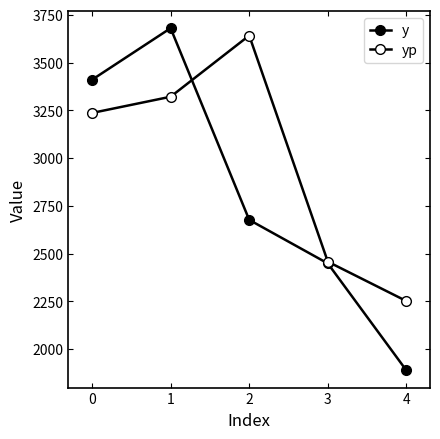

Reading left to right, what are all the values shown in this chart?

y: 3410.0	3680.0	2677.0	2449.0	1889.0
yp: 3236.4	3321.3	3641.5	2458.3	2252.1